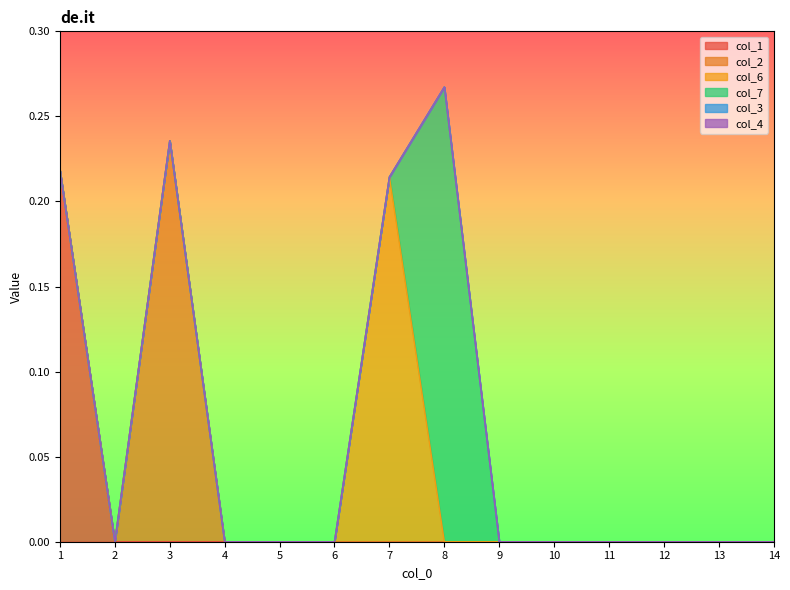

Rank the series by their maximum value, from highest to lowest.

col_7, col_2, col_1, col_6, col_3, col_4